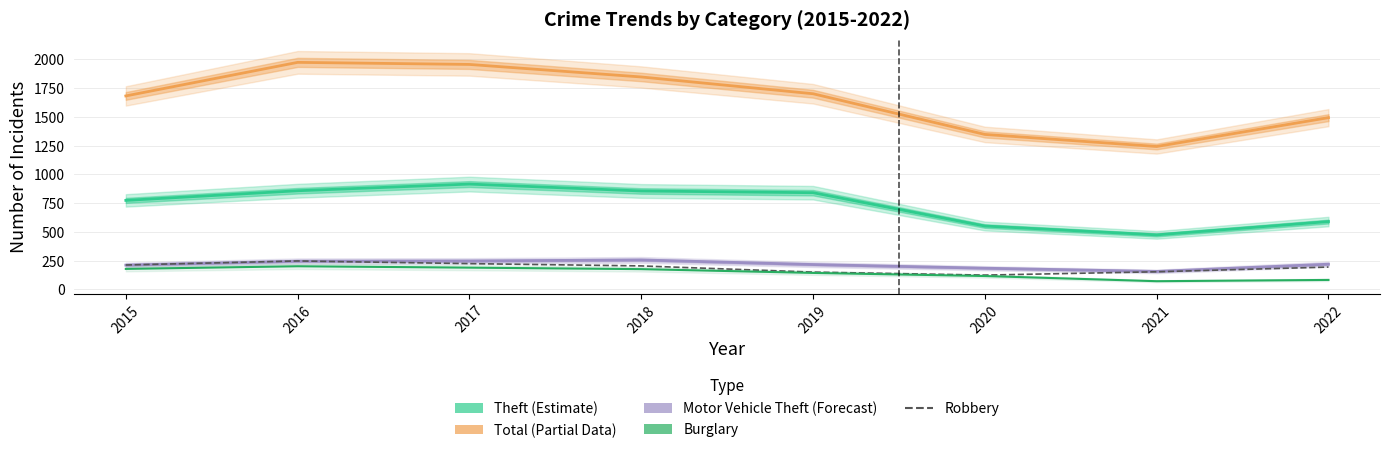

Count the number of categories in the chart.

8